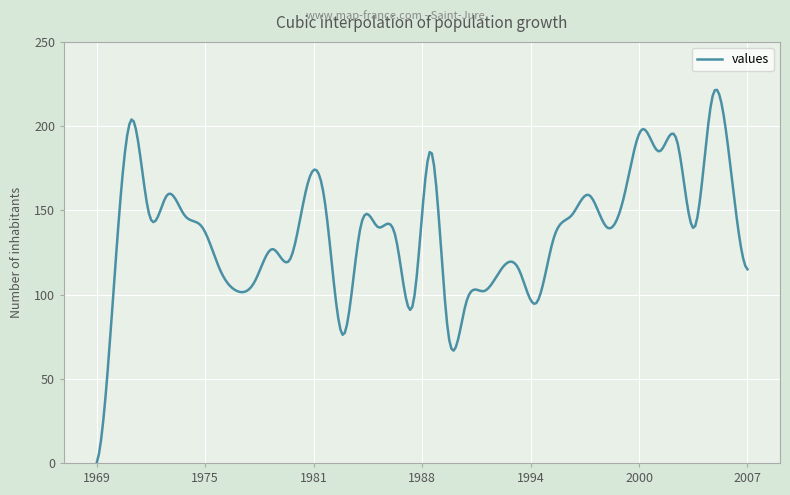

What is the difference between the second highest and second lowest values?

216.2